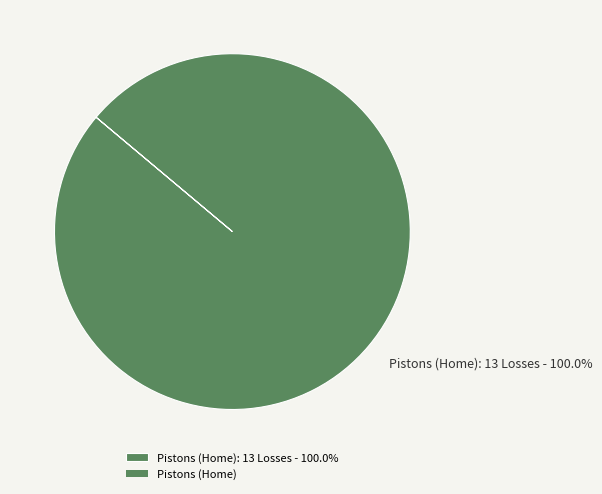

Rank the categories by value from lowest to highest.

Pistons (Home): 13 Losses - 100.0%